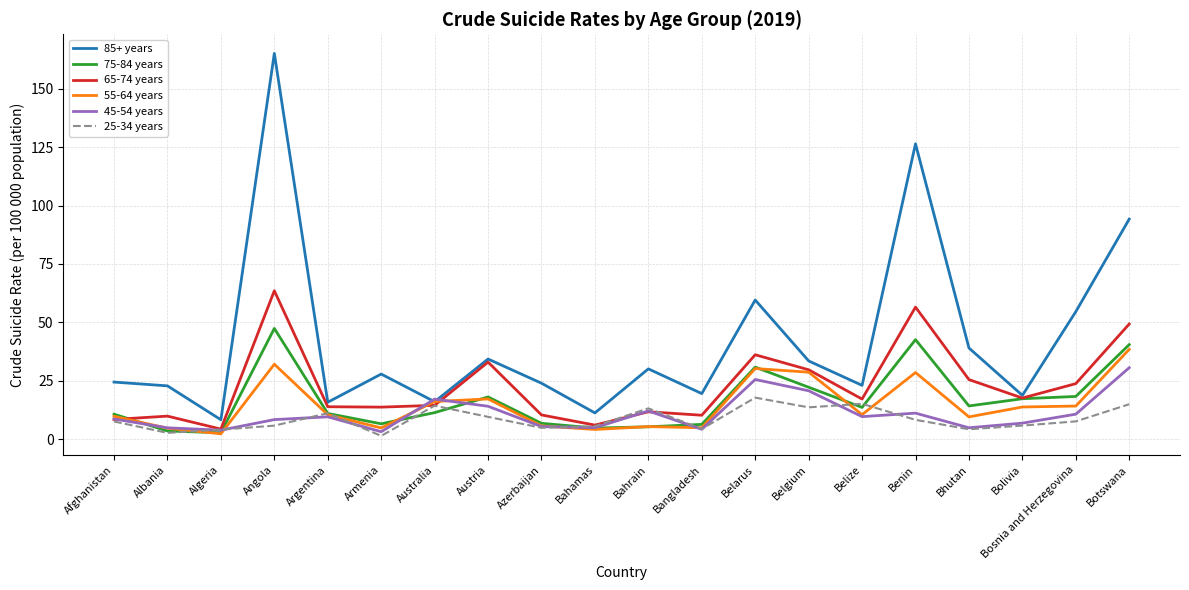

At which category is the sum across all series the highest?

Angola